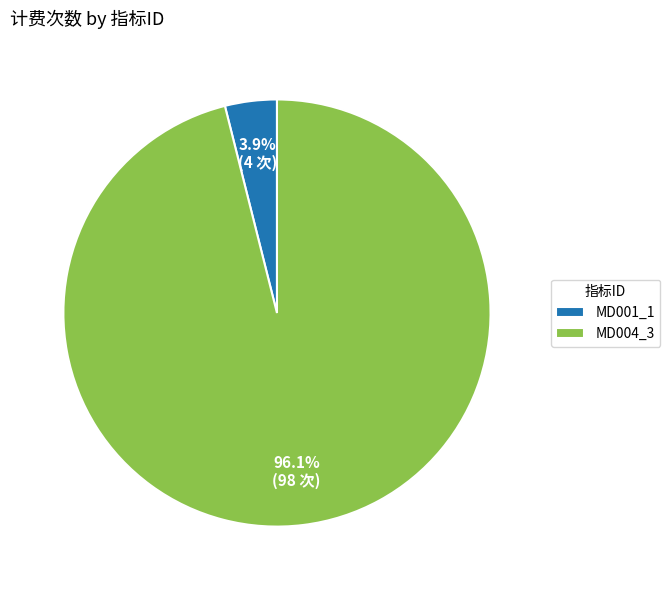

To the nearest percent, what is the difference between the MD004_3 and MD001_1 slice percentages?

92%